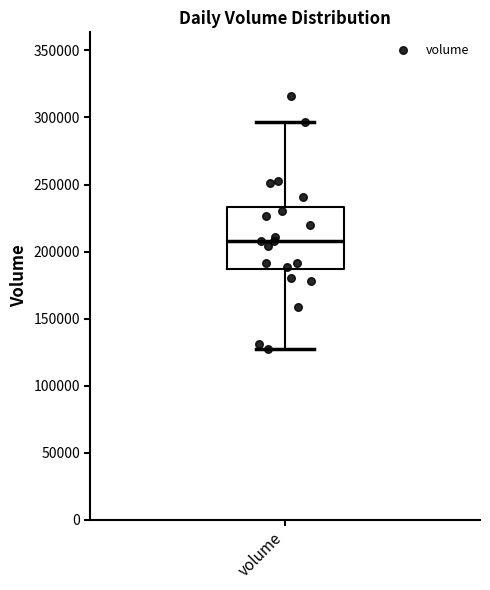

Read this box plot against the y-axis: the position of the median line, the range covered by the box, and the ends of both whiskers. The values are not printed on the chart, so give them approximately, as read against the axis.

median 210000, box 185000 to 235000, whiskers 130000 to 295000